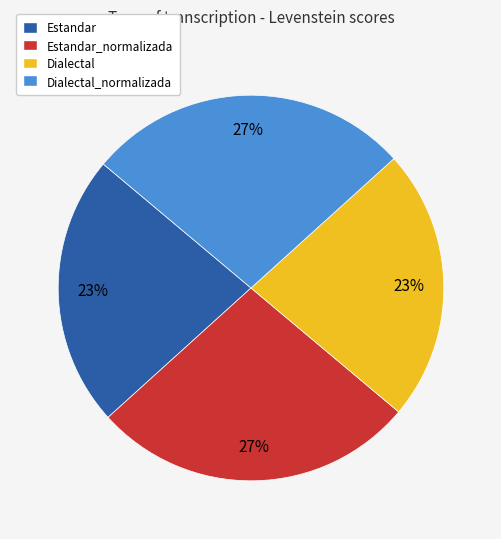

How many segments does this pie chart have?

4